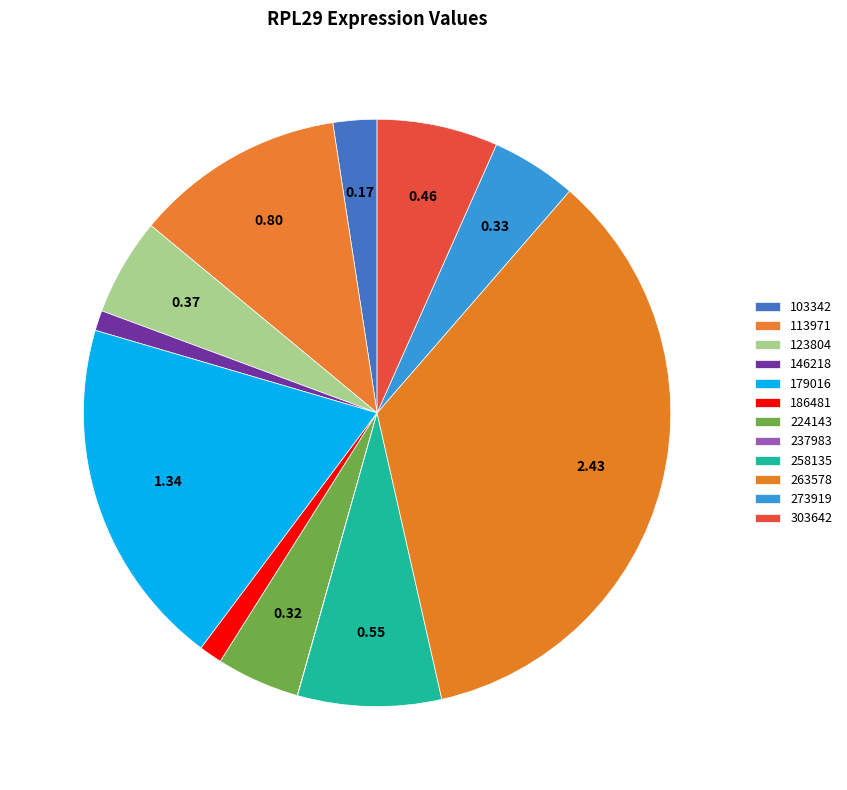

Which category has the smallest portion of the pie?

237983